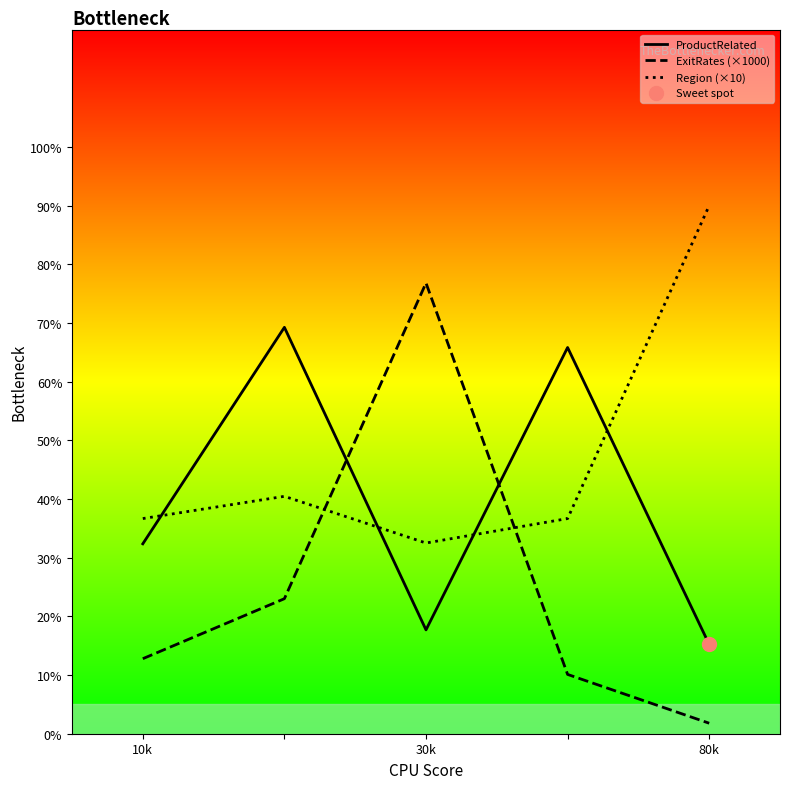

Which series reaches the minimum Y coordinate?

ExitRates (×1000)